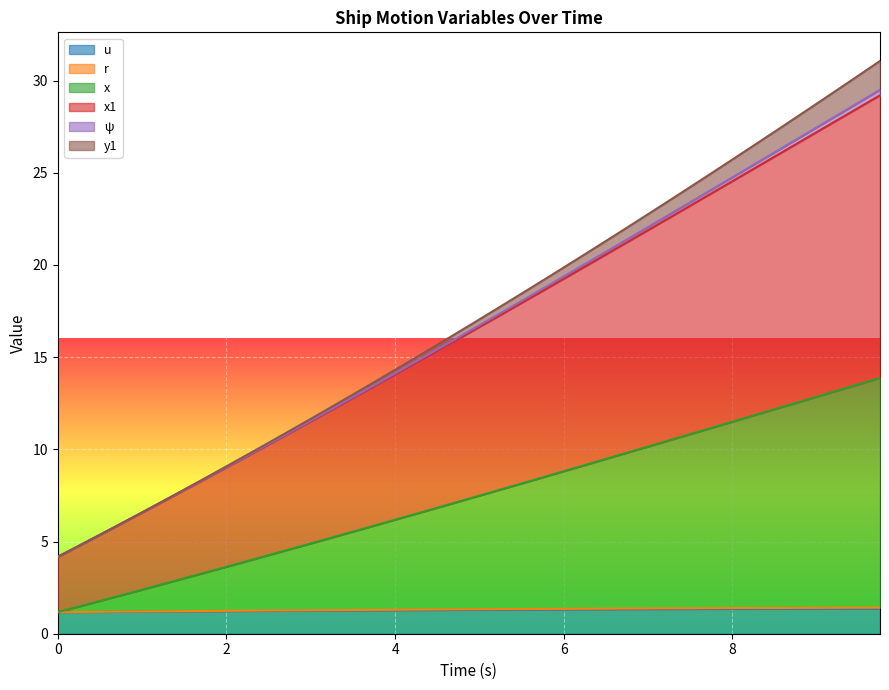

Is it true that r equals 2.2 at 3.75?

False